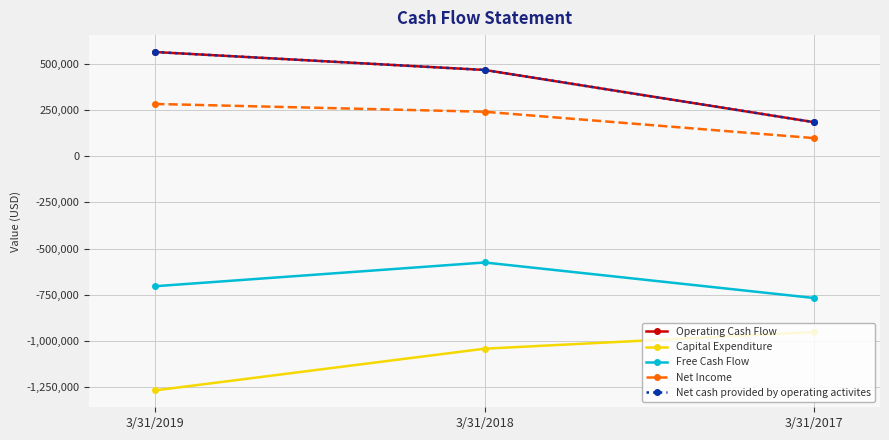

Which category has the lowest value in the Net Income series?

3/31/2017